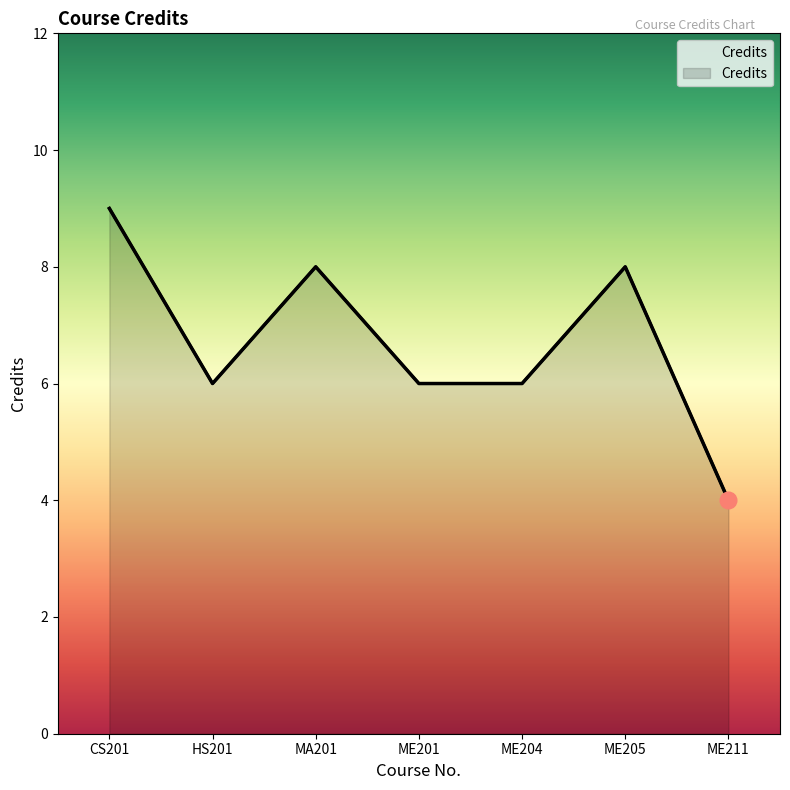

What is the minimum value shown in the chart?

4